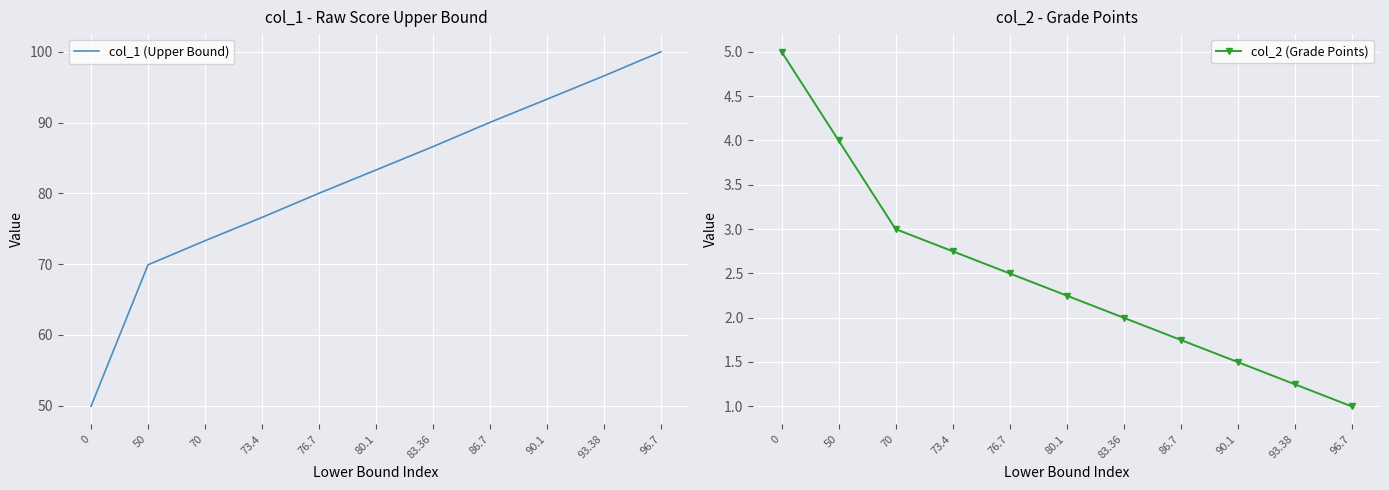

Reading left to right, list all the values displayed in this chart.

col_1 (Upper Bound): 49.9	69.9	73.3	76.6	80.0	83.3	86.6	90.0	93.3	96.6	100.0
col_2 (Grade Points): 5.0	4.0	3.0	2.8	2.5	2.2	2.0	1.8	1.5	1.2	1.0